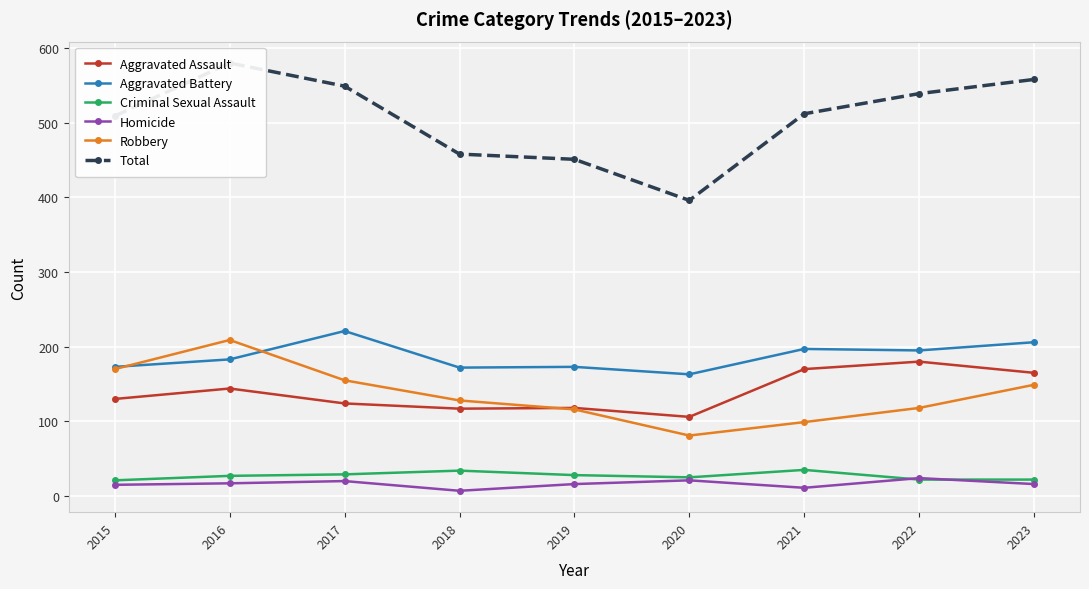

What is the approximate value of Homicide at 2020?

21